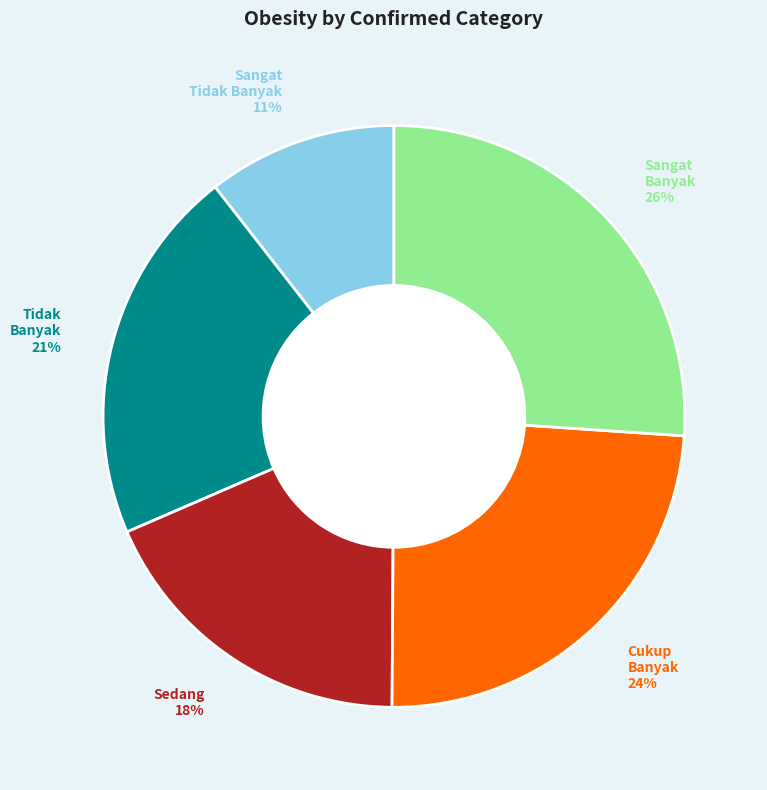

Combined, do Sangat Banyak and Sedang account for over 50%?

No